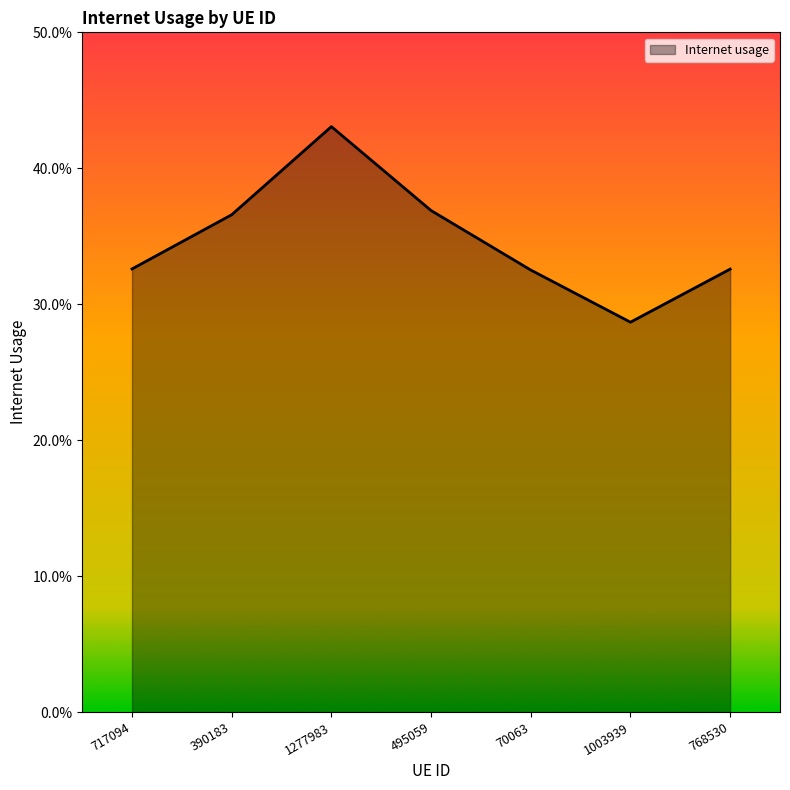

True or false: the data has more than 1 interior local peaks.

False